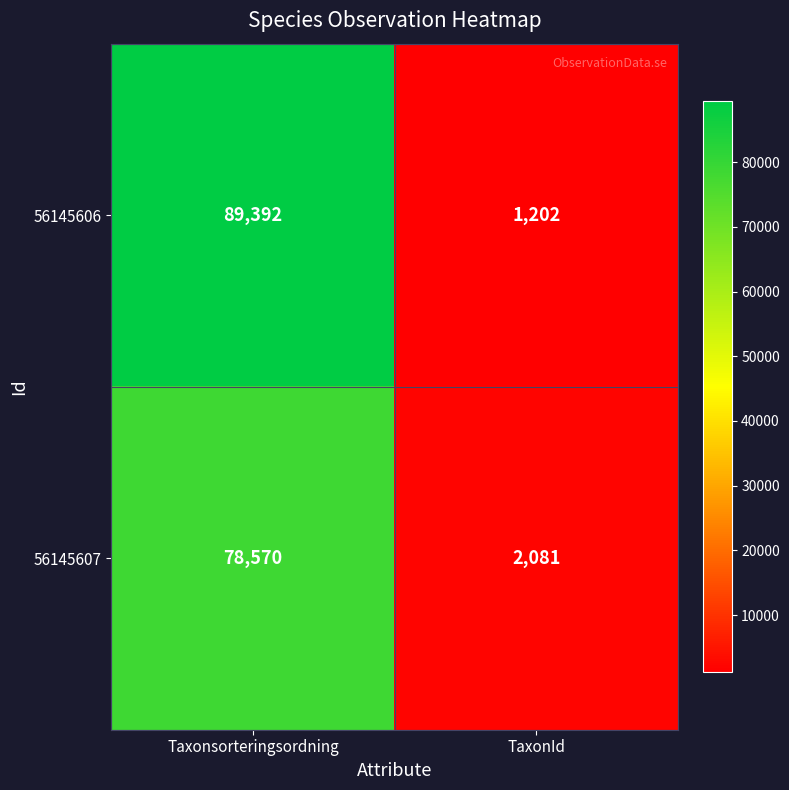

The value of 56145607 at TaxonId is 2756. True or false?

False